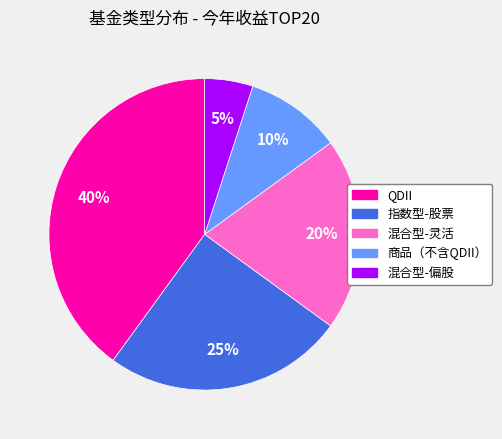

Which category has the smallest portion of the pie?

混合型-偏股